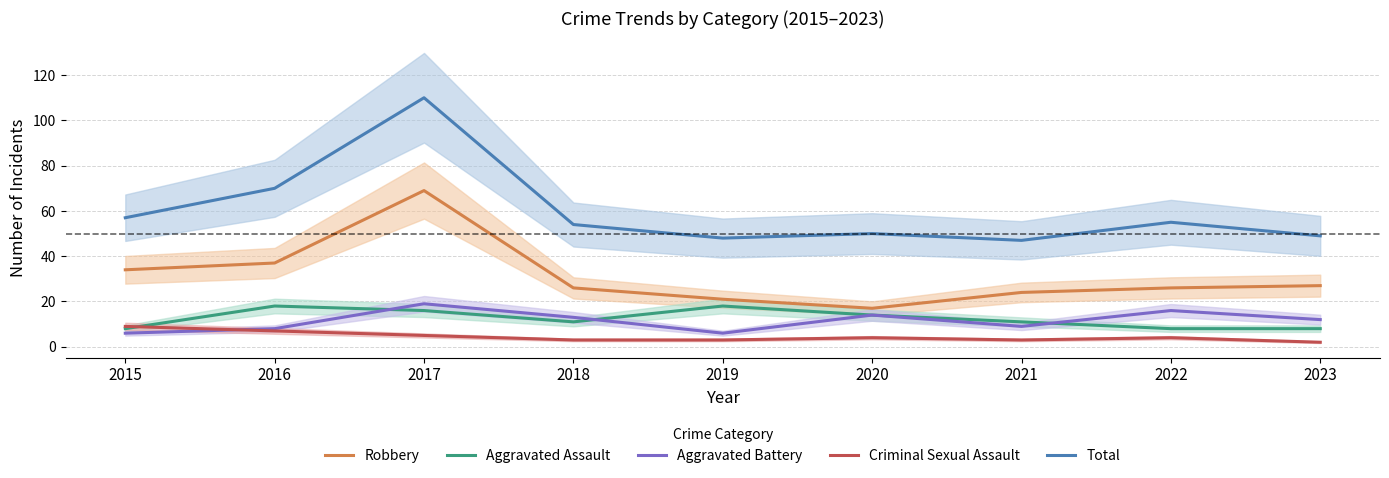

At 2023, list the series in order from largest to smallest.

Total, Robbery, Aggravated Battery, Aggravated Assault, Criminal Sexual Assault